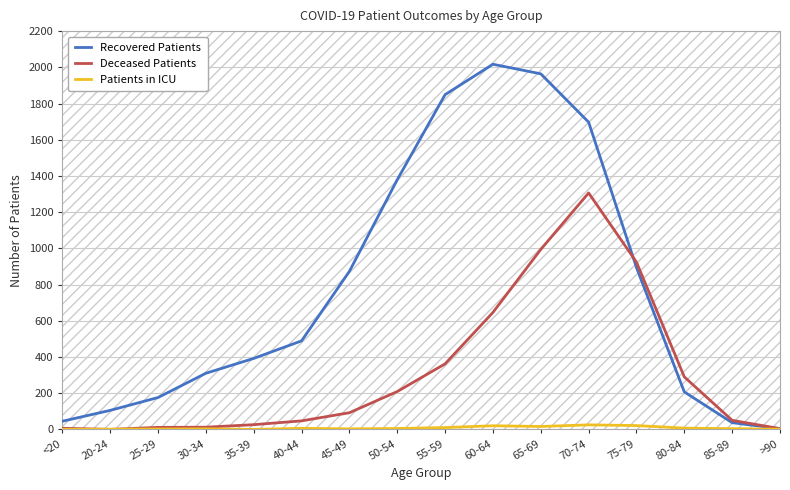

Which has a higher value, 55-59 or 85-89?

55-59